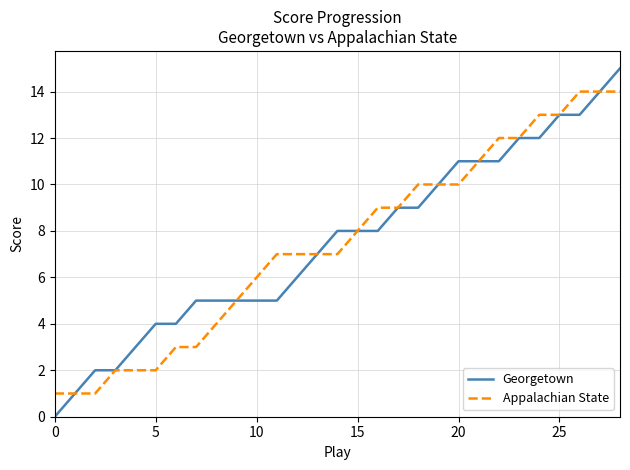

Which series has the largest range (max minus min)?

Georgetown